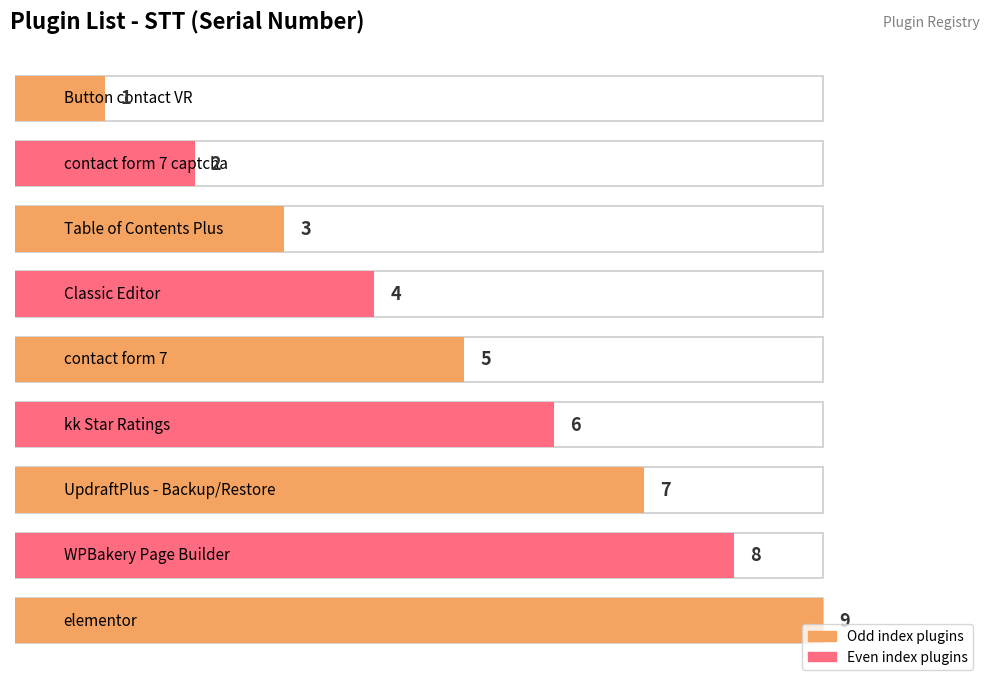

What is the smallest value displayed?

1